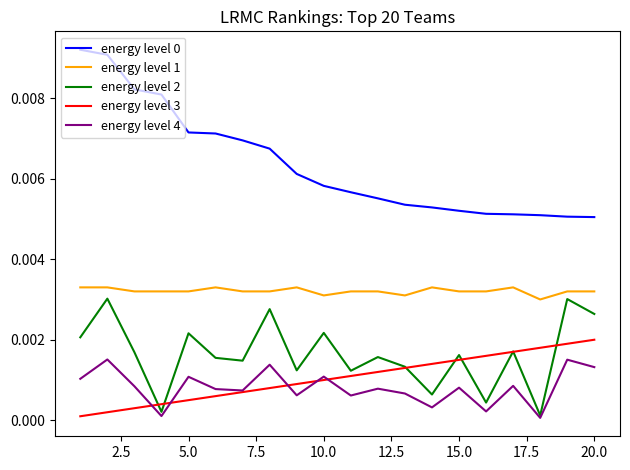

Does the chart have visible grid lines?

No